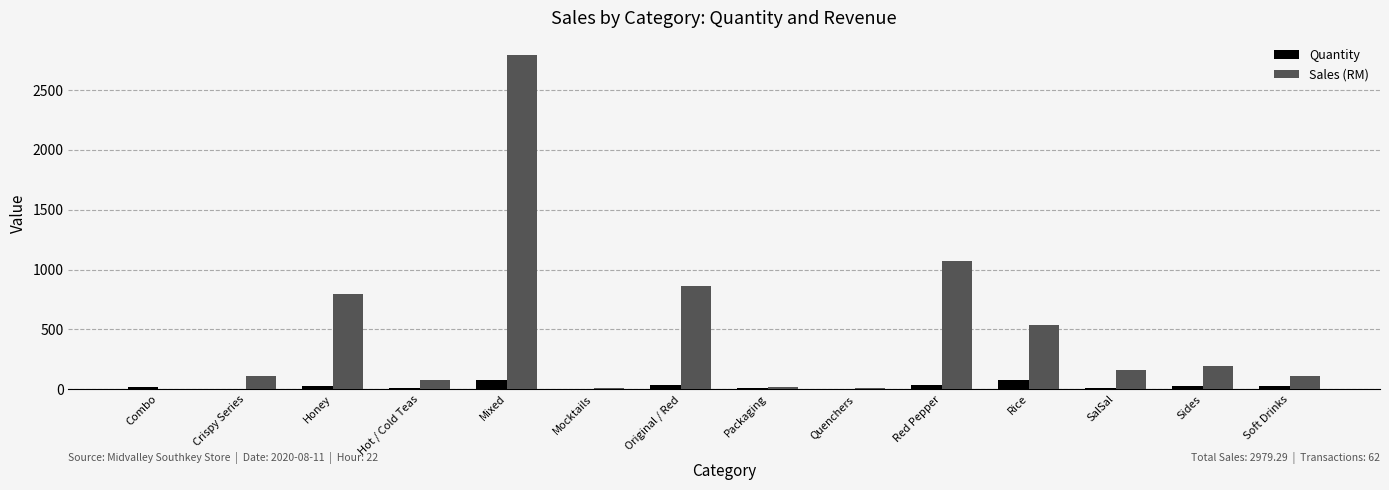

Which category has the highest value in the Sales (RM) series?

Mixed